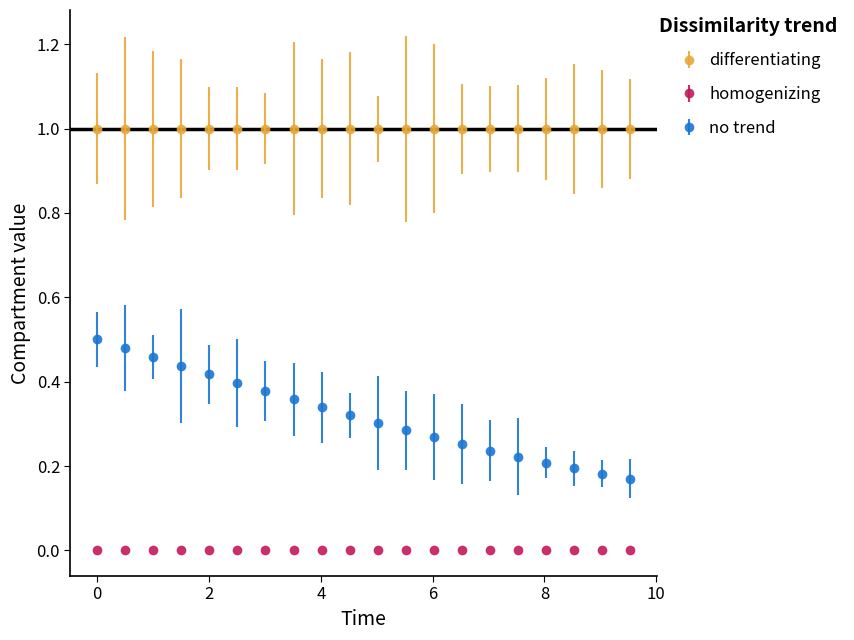

Which series has the largest total across all categories?

differentiating